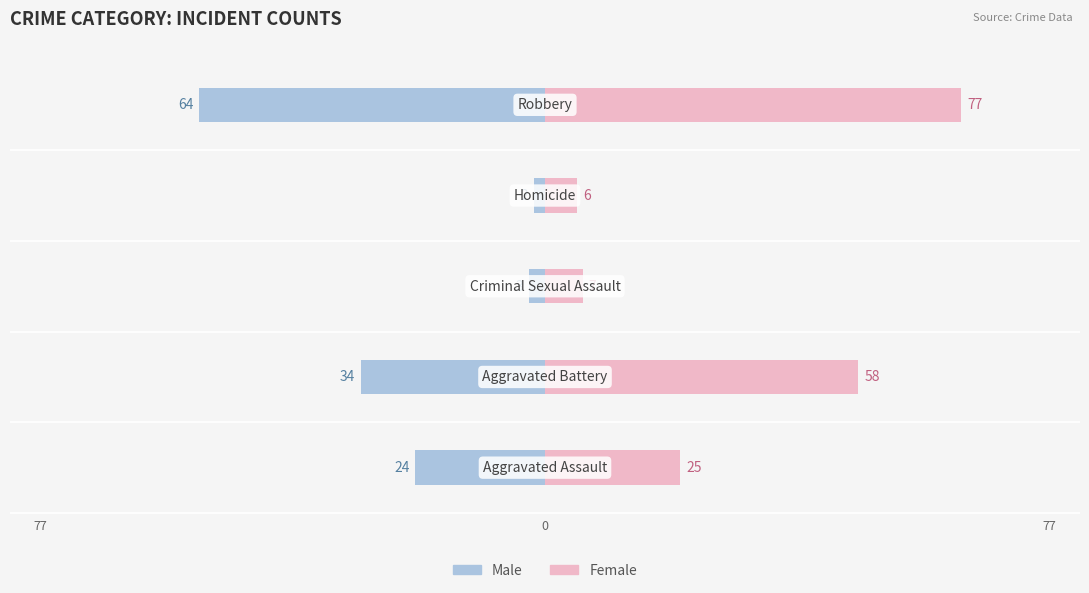

What is the difference between the Male values at 1 and 3?

1.5